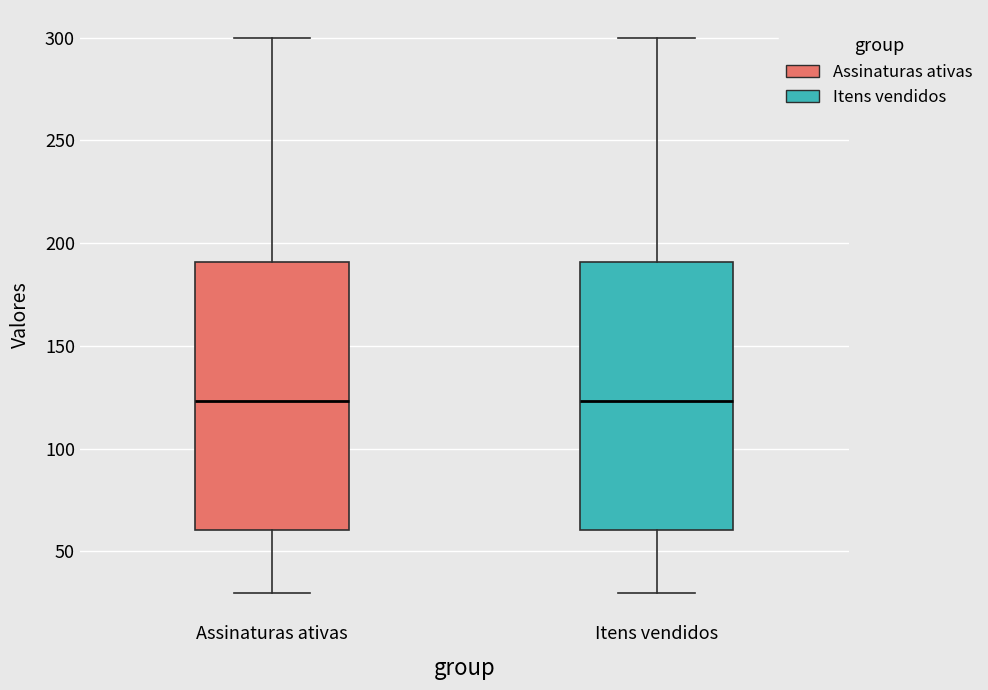

Where does the upper whisker of the box for Itens vendidos end on the y-axis? The values are not printed on the chart, so give them approximately, as read against the axis.

300